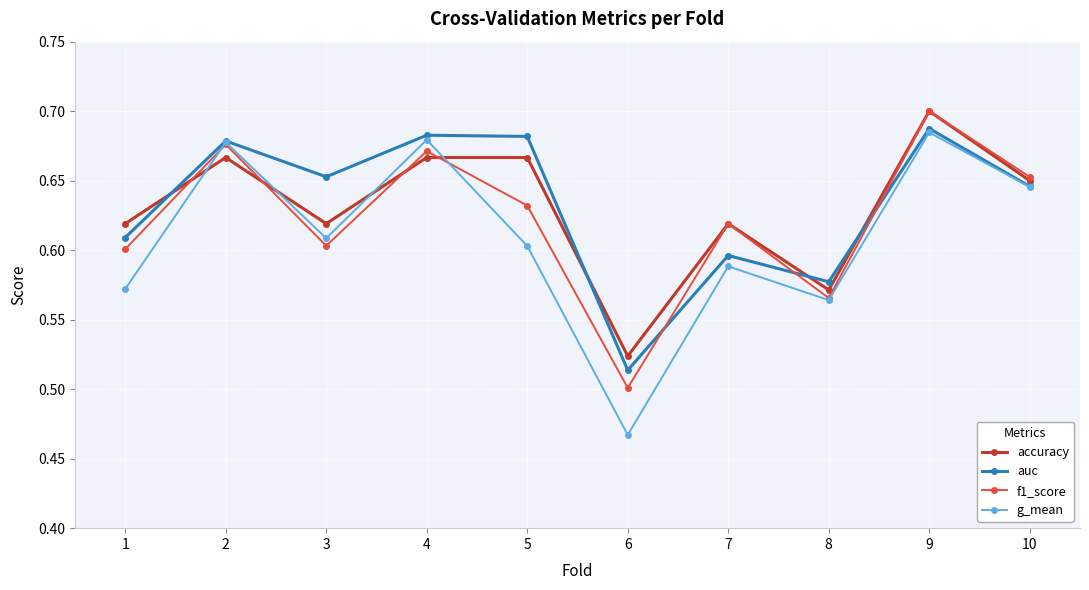

The value of accuracy at 8 is 1.0. True or false?

False